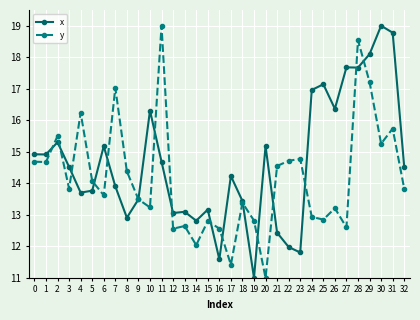

Which series has the largest total across all categories?

x